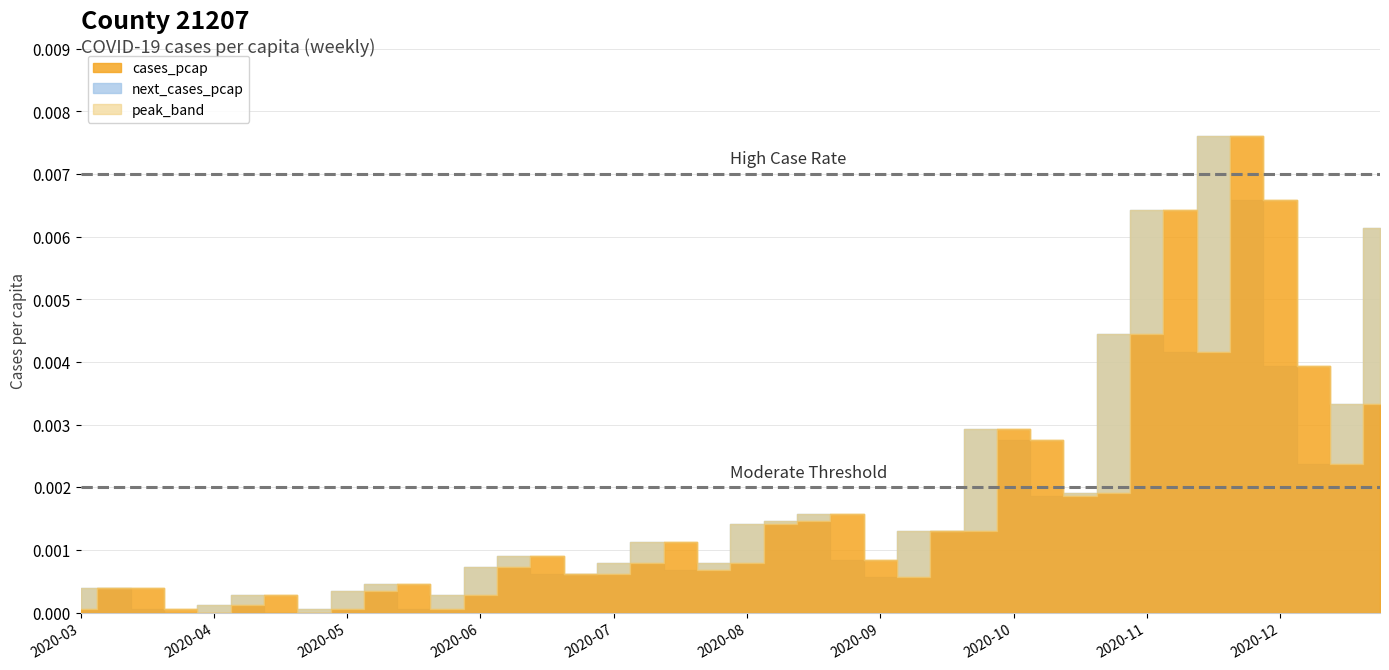

Is it true that cases_pcap equals 0.0 at 2020-08-10?

True